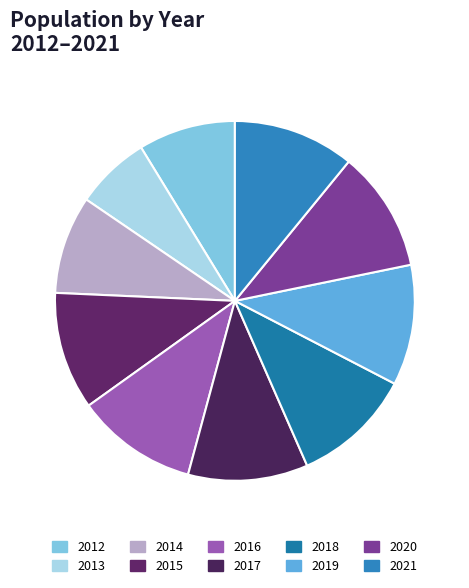

Is it true that 2015 is 11% of the pie?

True